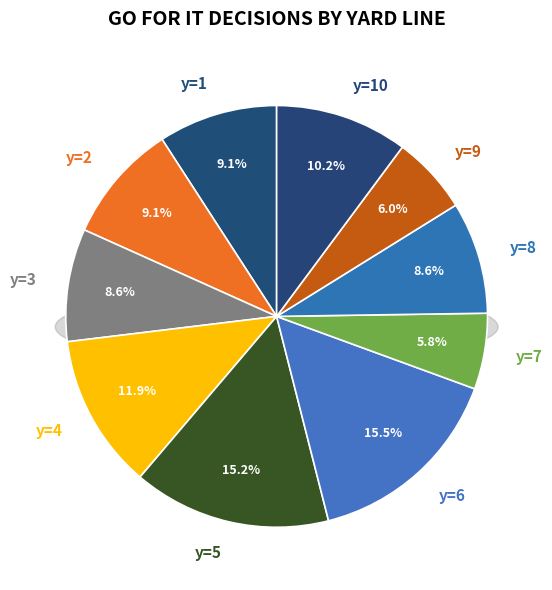

Which slice is the largest?

y=6